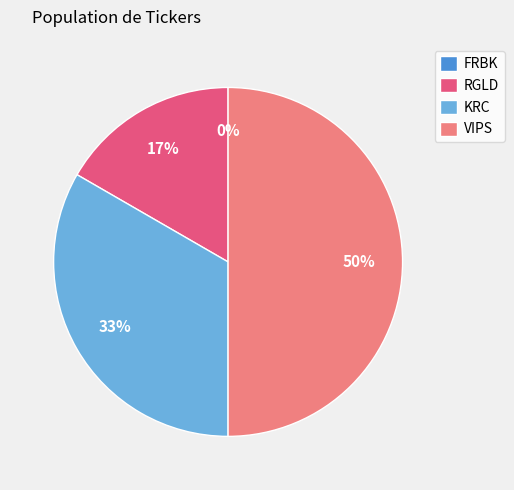

Is there a majority slice in this chart?

No